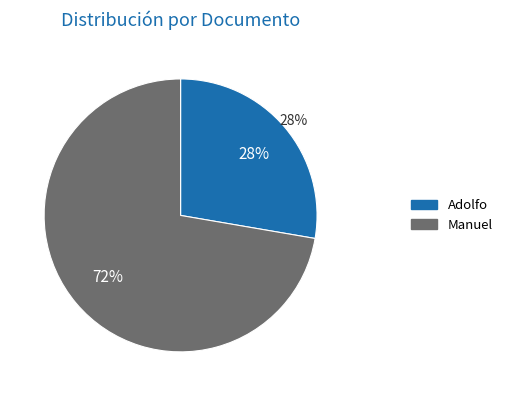

To the nearest percent, what portion does Adolfo represent?

28%